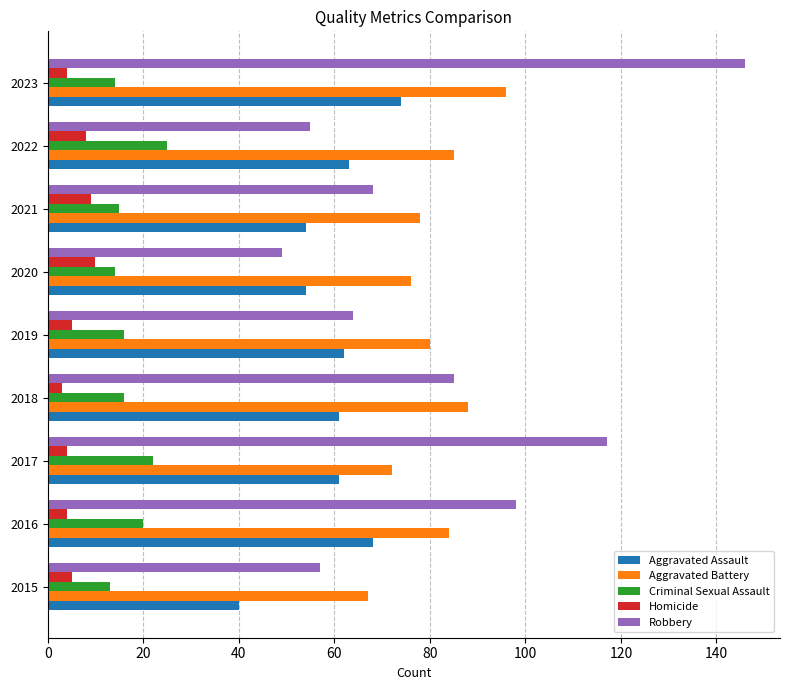

True or false: Criminal Sexual Assault has a value of 23 at 2019.

False